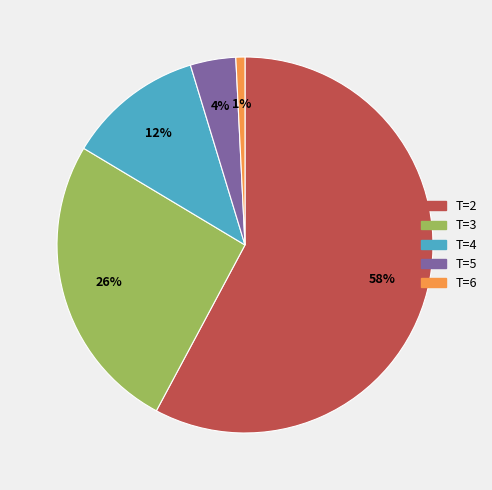

Approximately how many times larger is the value at T=3 compared to T=4?

2.2